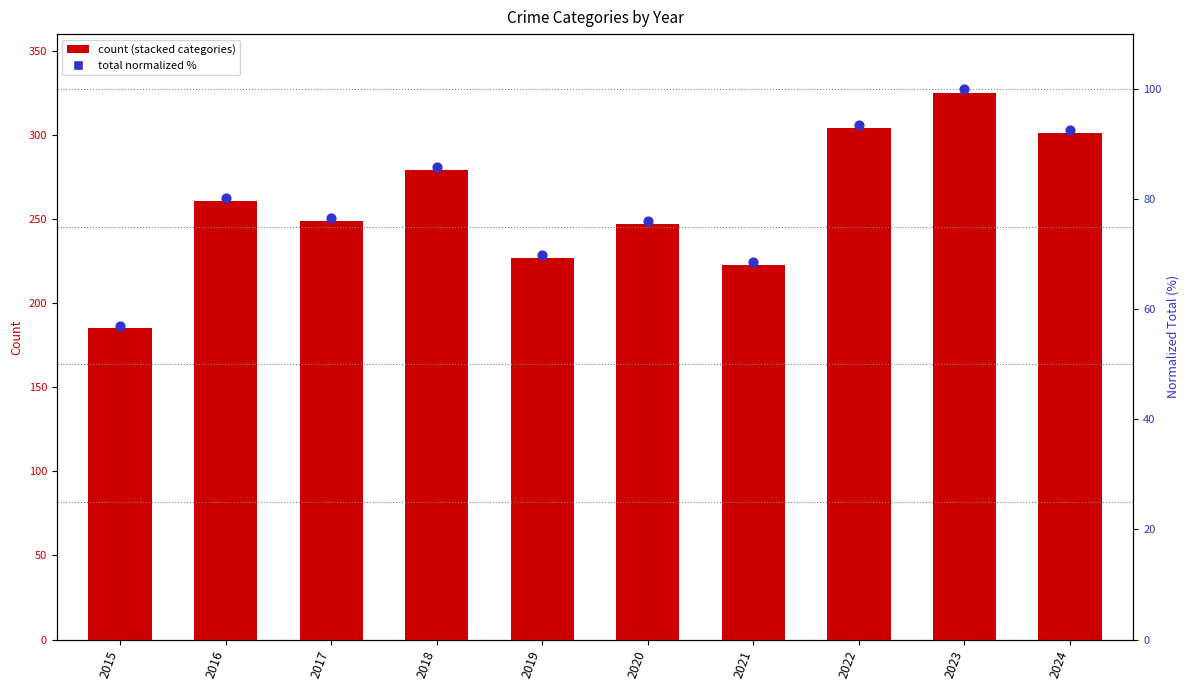

At how many categories does at least one series exceed 73?

7